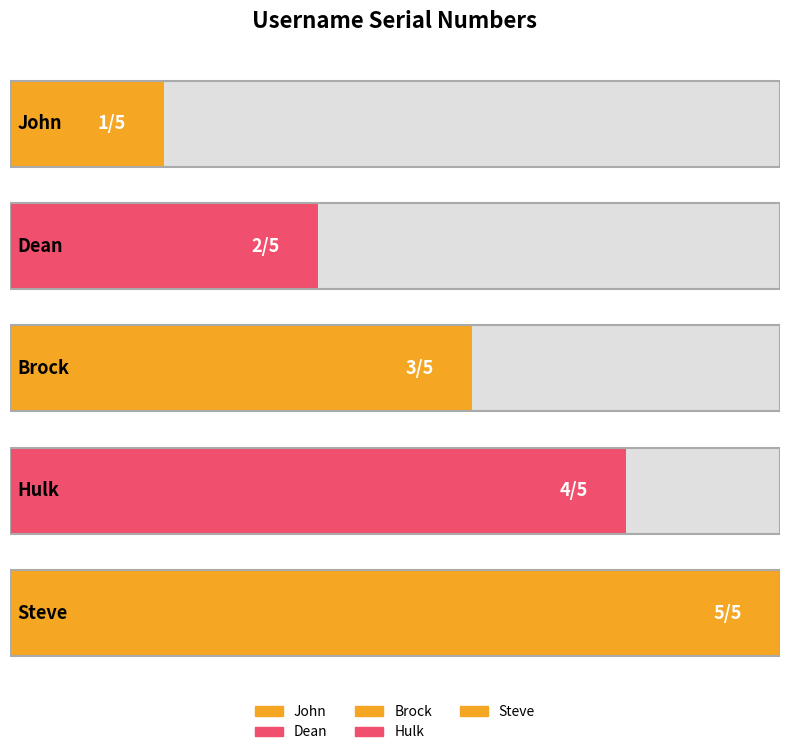

List the labels in order of value, largest first.

Steve, Hulk, Brock, Dean, John